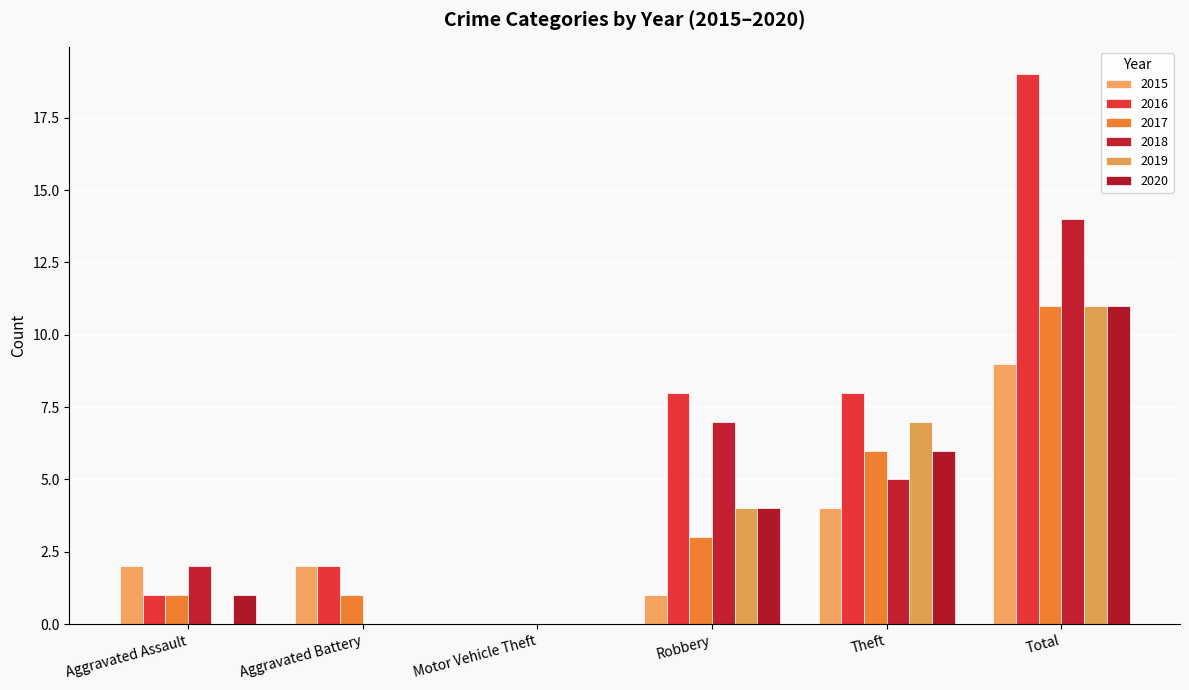

What is the average value of the 2020 series?

4